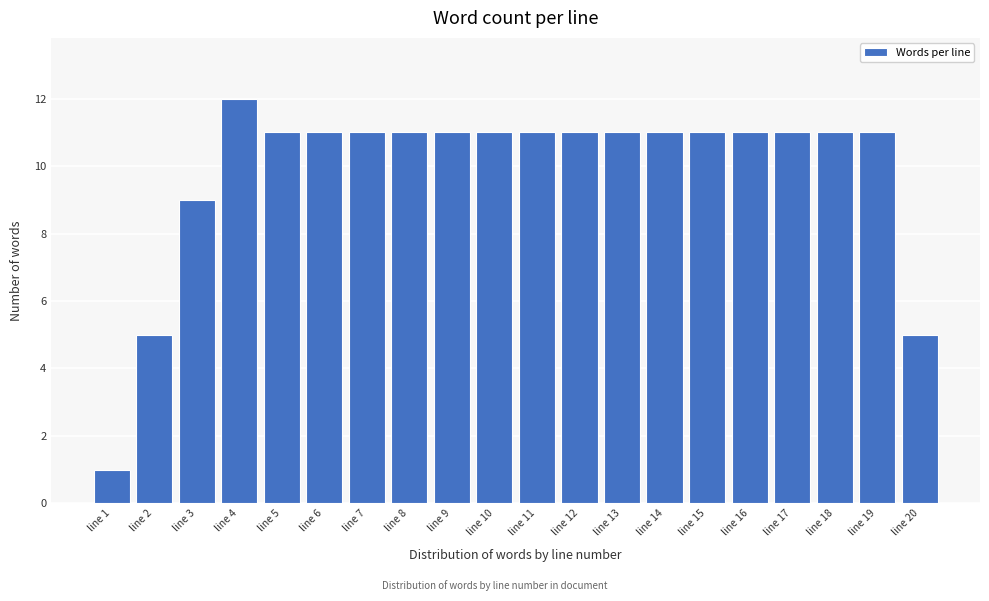

Reading left to right, what are all the values shown in this chart?

line 1=1	line 2=5	line 3=9	line 4=12	line 5=11	line 6=11	line 7=11	line 8=11	line 9=11	line 10=11	line 11=11	line 12=11	line 13=11	line 14=11	line 15=11	line 16=11	line 17=11	line 18=11	line 19=11	line 20=5